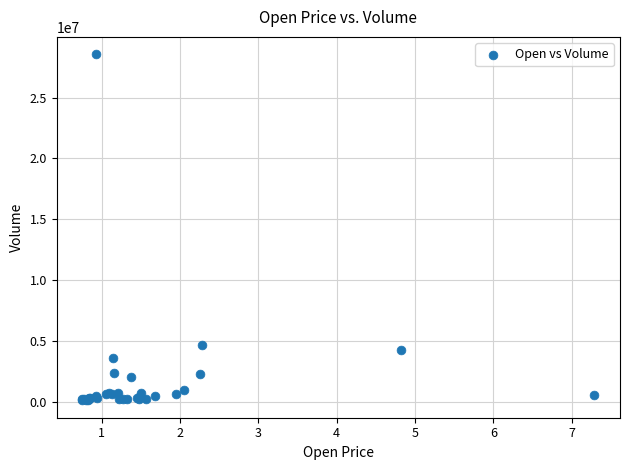

What Y value in the scatter plot is closest to 14332350?

4613900